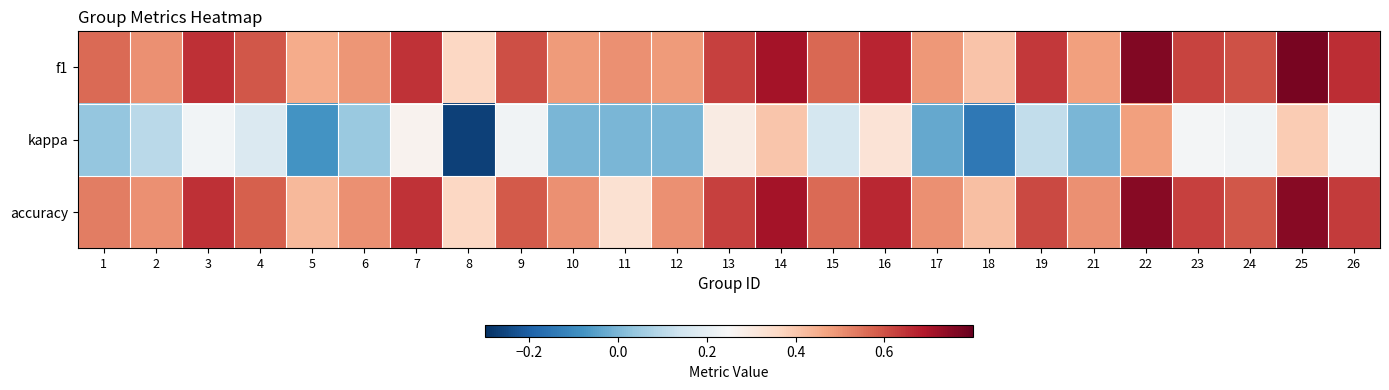

Between 11 and 26, which is larger?

26